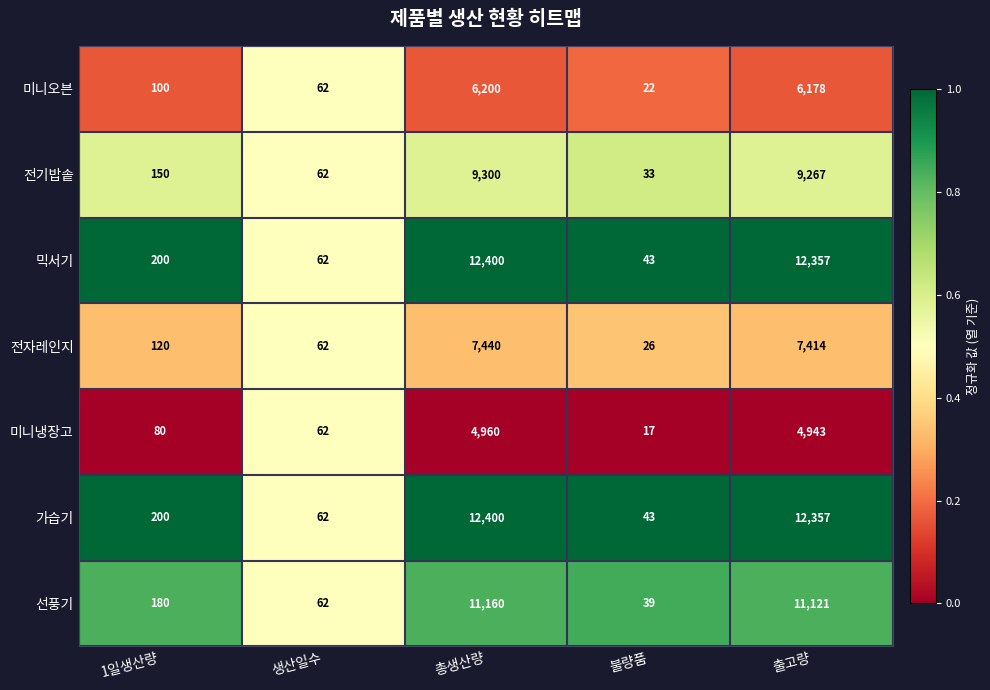

What is the maximum value shown in the chart?

12400